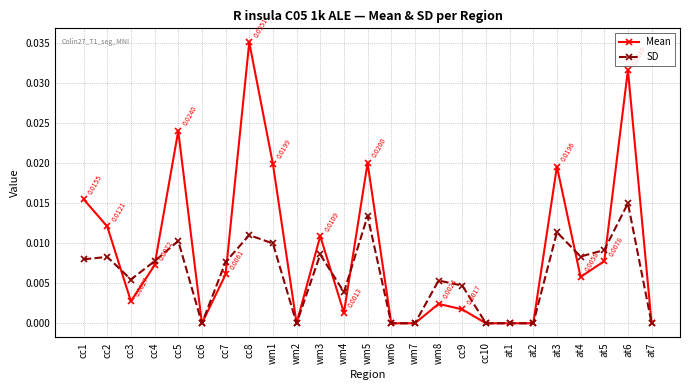

Rank the series by their maximum value, from lowest to highest.

SD, Mean